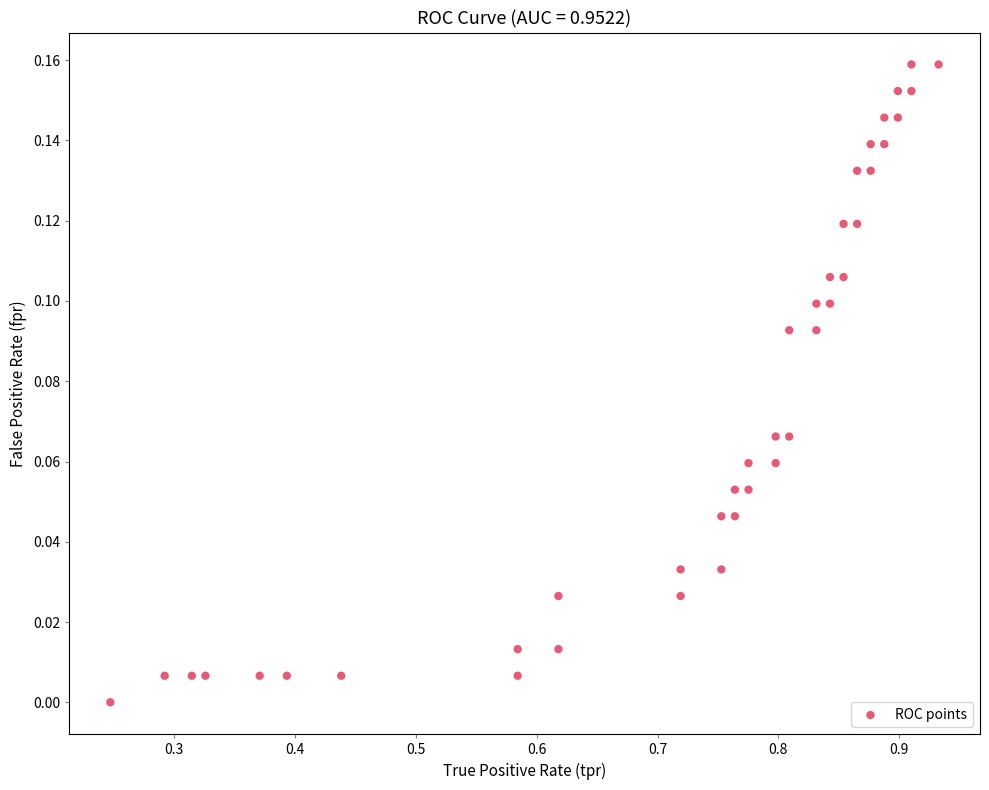

What is the range of X values (max minus min)?

0.7